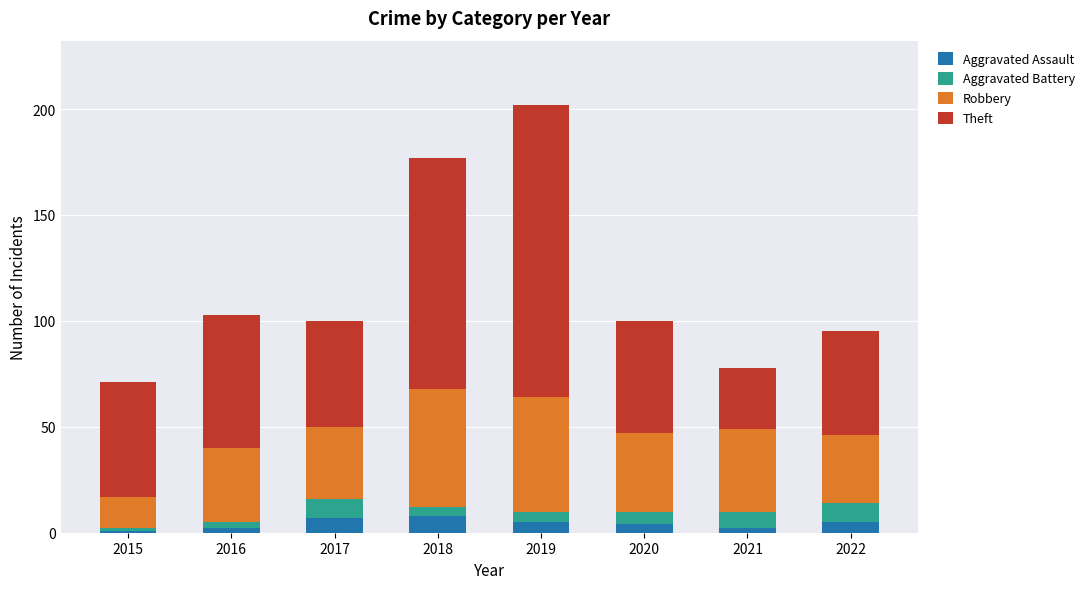

True or false: Aggravated Assault has a value of 8 at 2018.

True